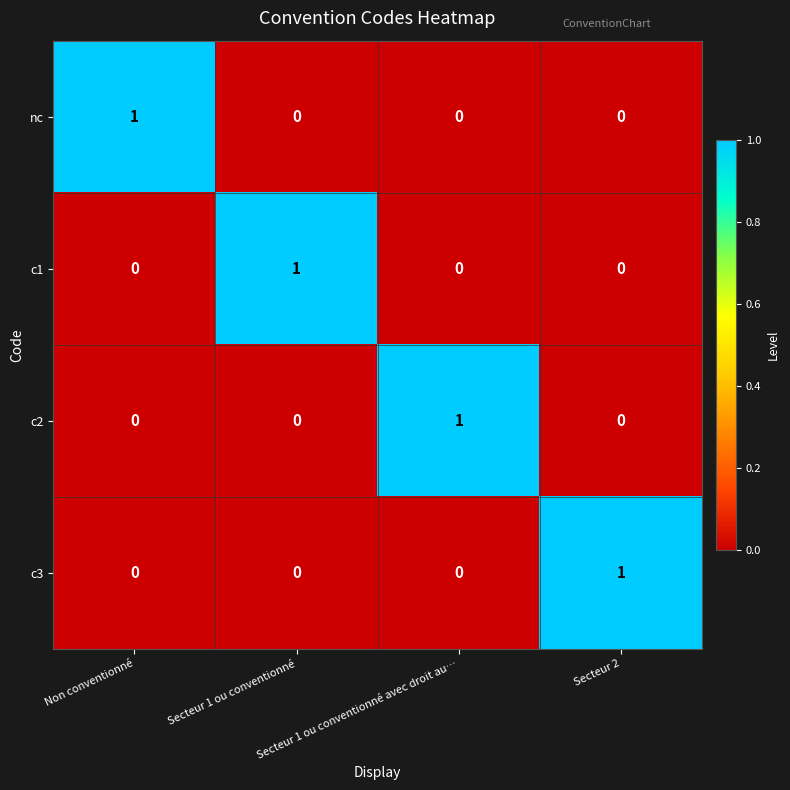

Count the c2 values in the range 0 to 1.

4